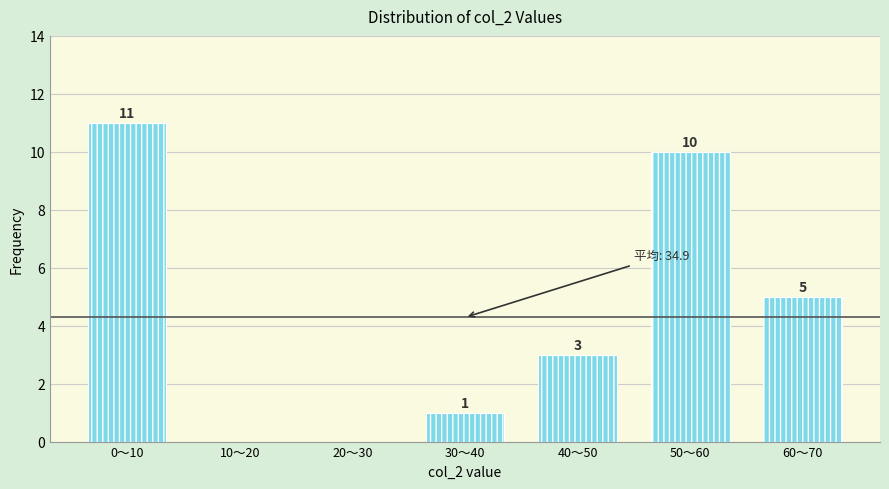

Reading left to right, extract all data points from this chart.

0〜10=11	10〜20=0	20〜30=0	30〜40=1	40〜50=3	50〜60=10	60〜70=5